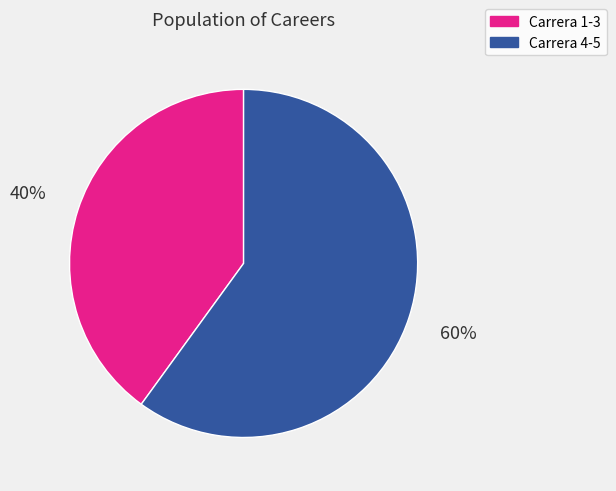

How many segments does this pie chart have?

2